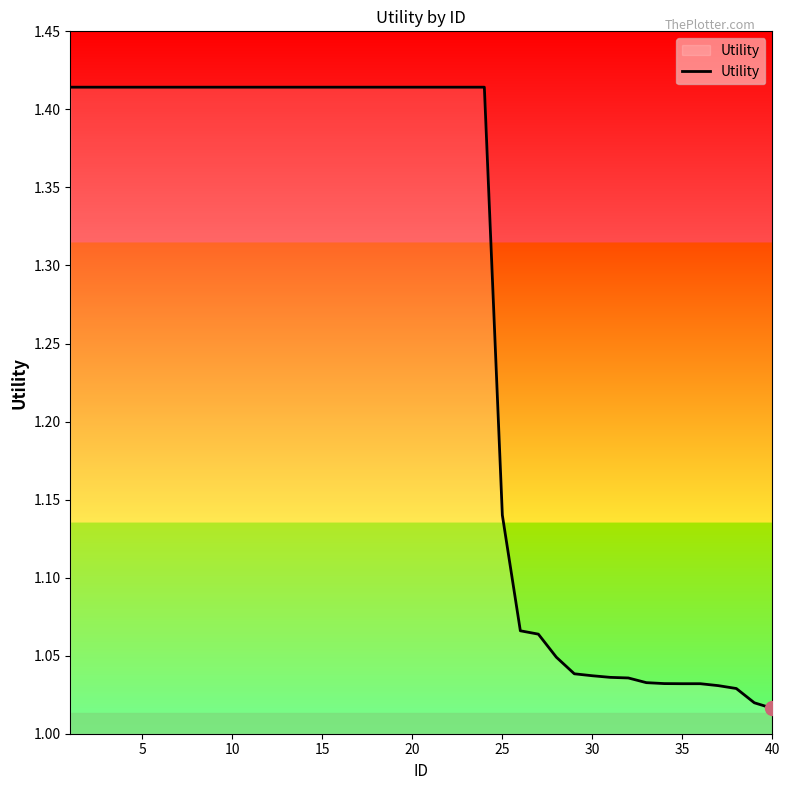

What is the difference between the maximum and minimum values?

0.4